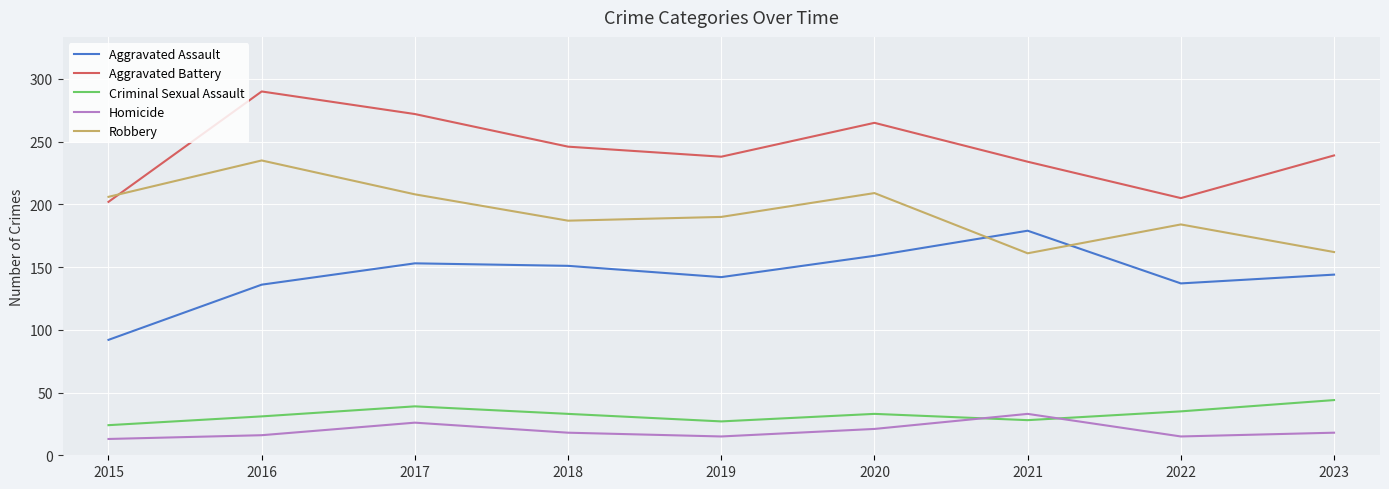

True or false: Criminal Sexual Assault and Robbery intersect in this chart.

False